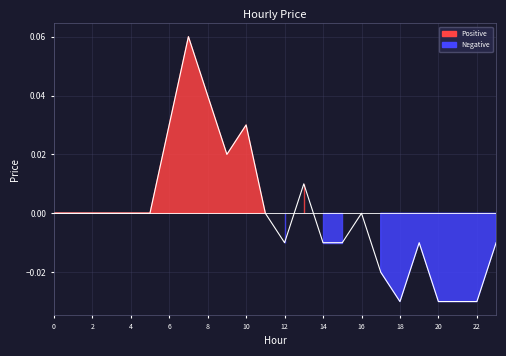

What is the difference between the maximum and minimum values?

0.1